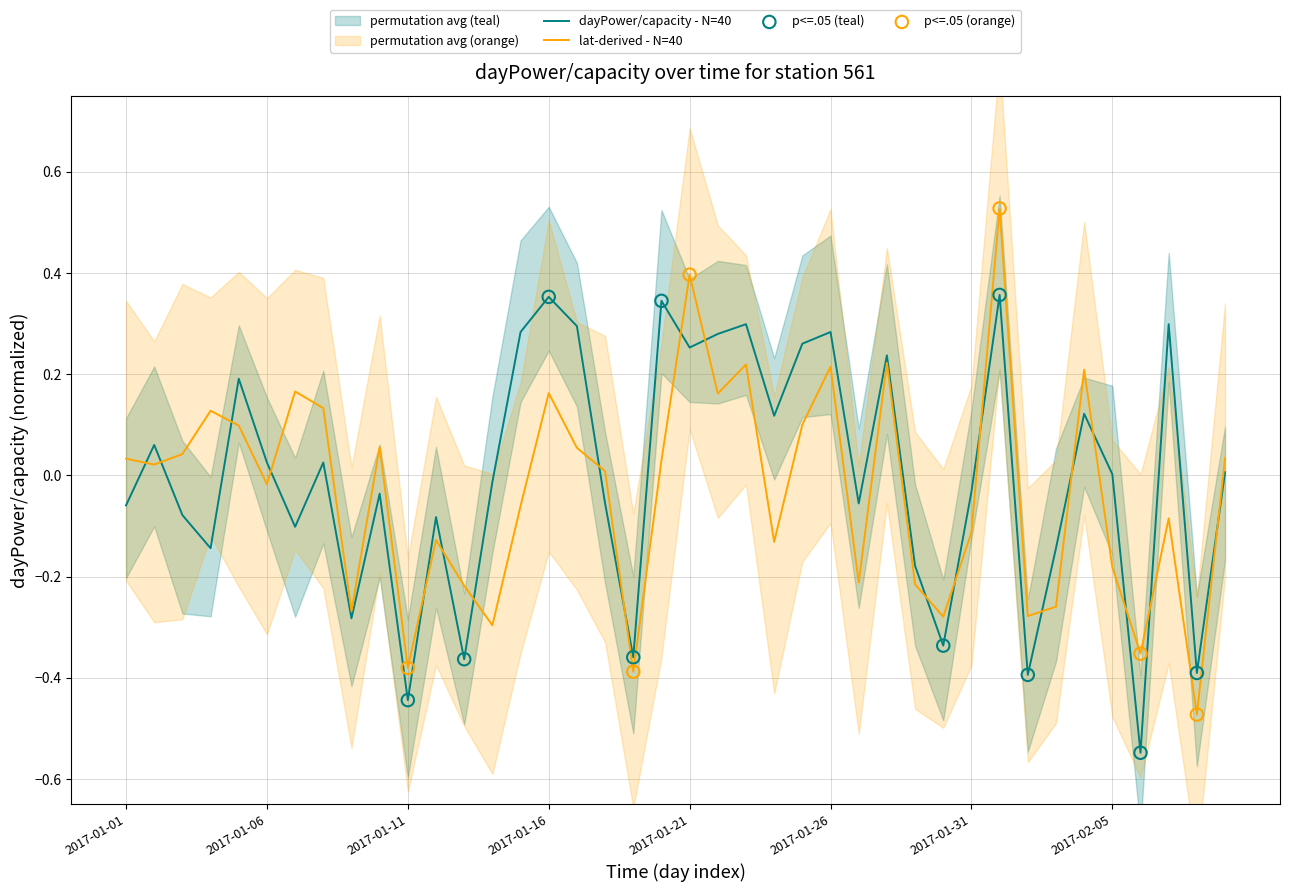

Which has a higher value, 2017-01-17 or 2017-01-10?

2017-01-17